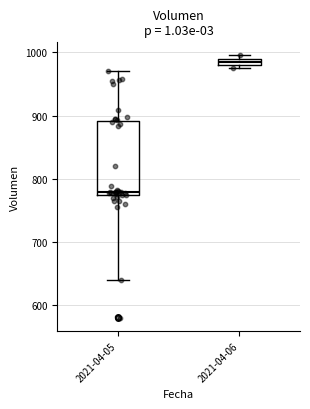

Which box is the tallest, from its lower edge to its upper edge?

2021-04-05